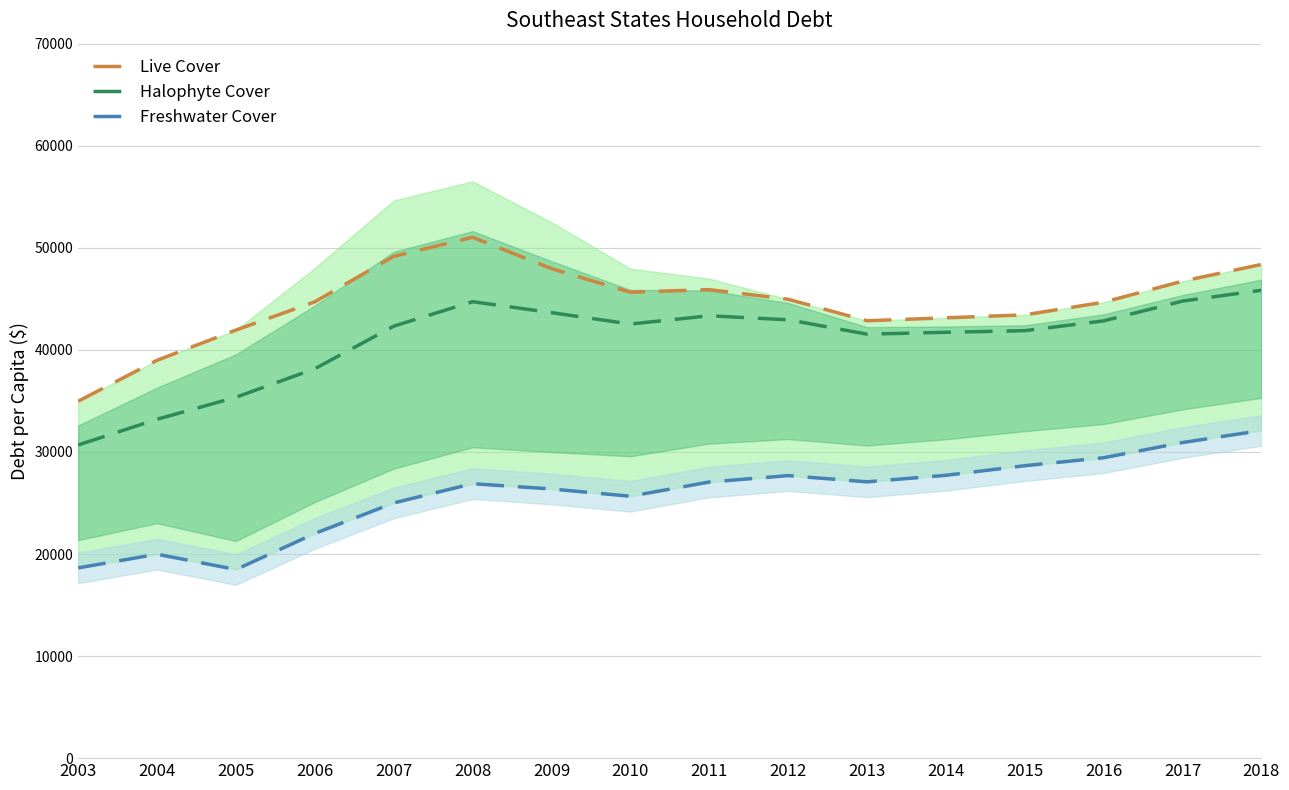

At how many categories does at least one series exceed 30535?

16